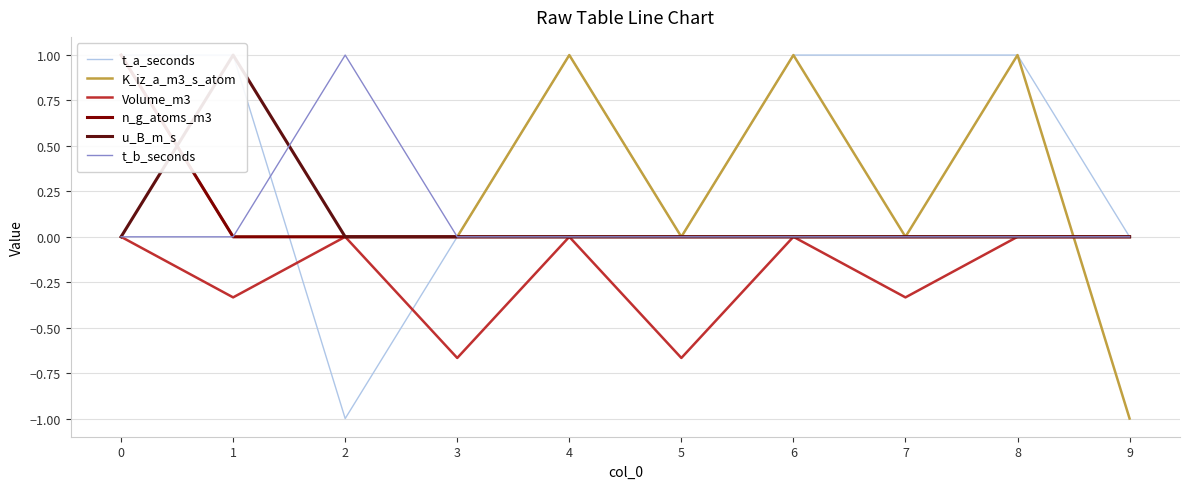

Which series has the largest total across all categories?

t_a_seconds